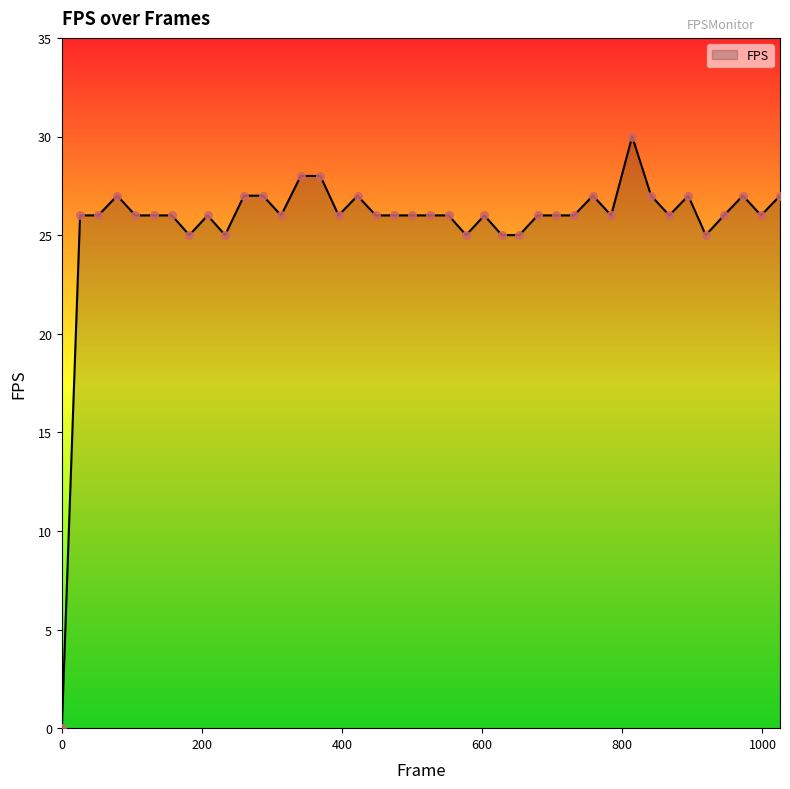

What is the difference between the maximum and minimum values?

30